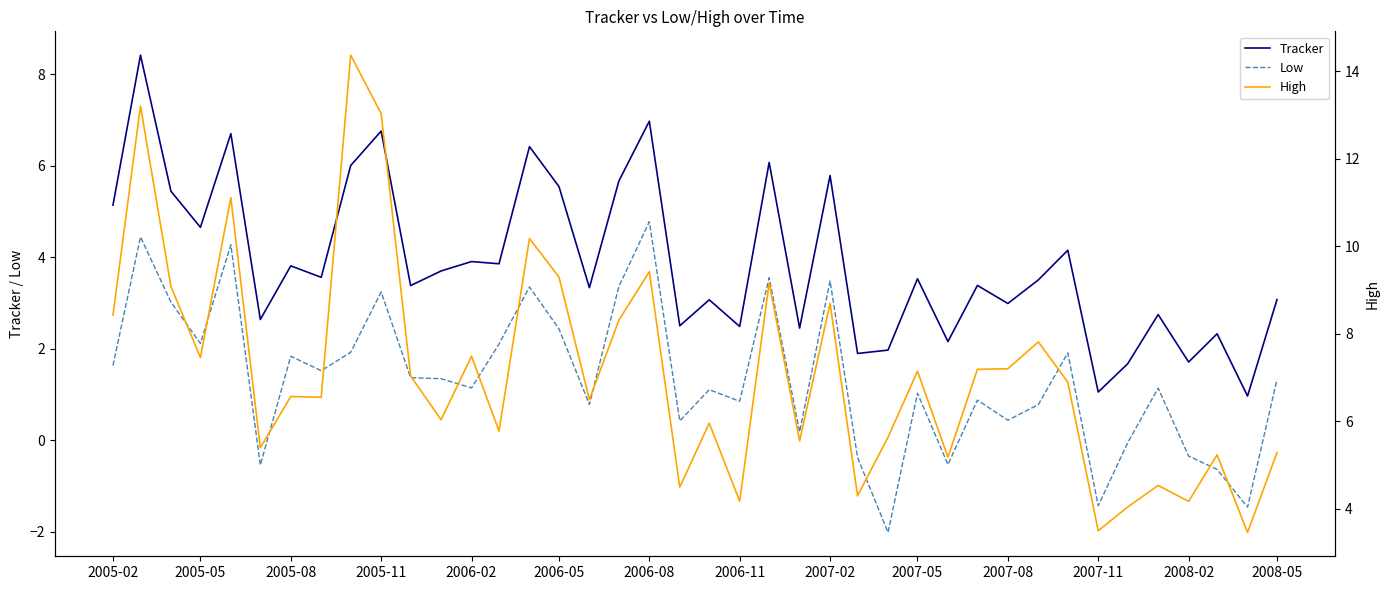

Which category has the highest value in the Low series?

2006-08